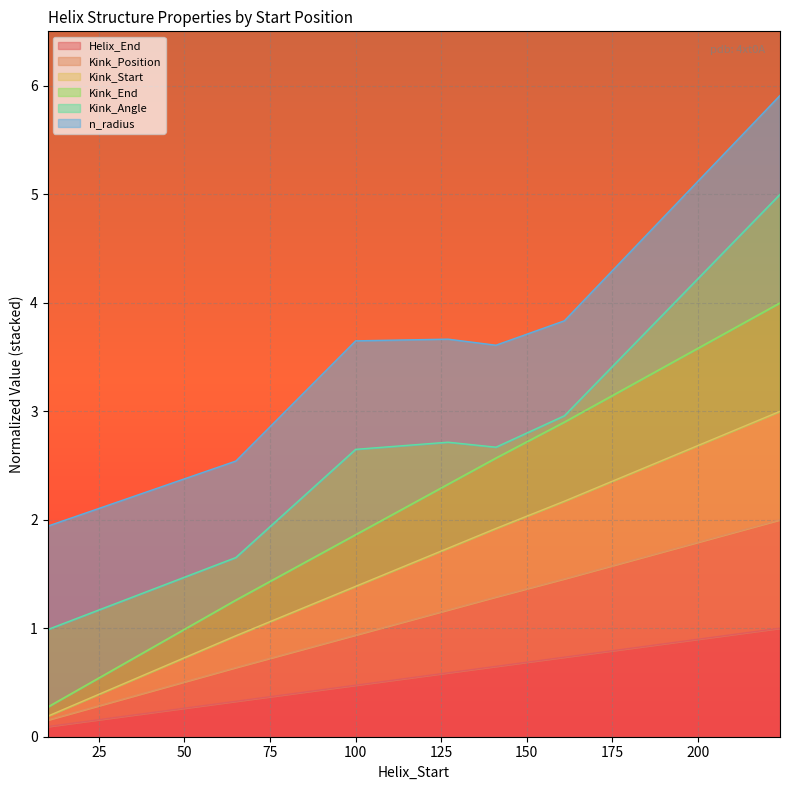

Count the number of categories in the chart.

7